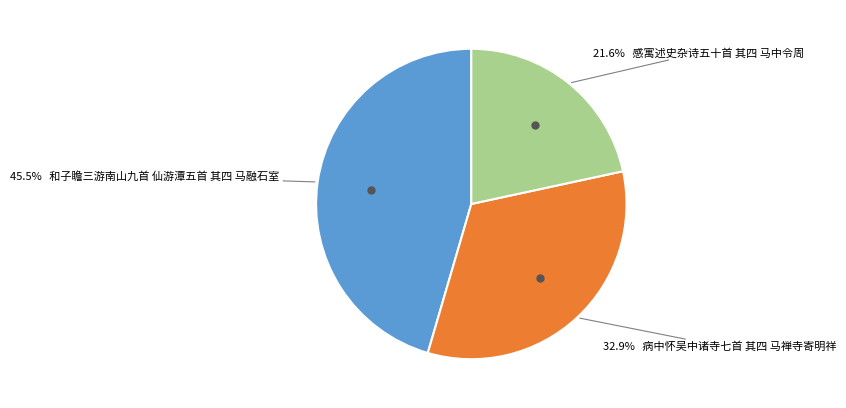

Is there a majority slice in this chart?

No